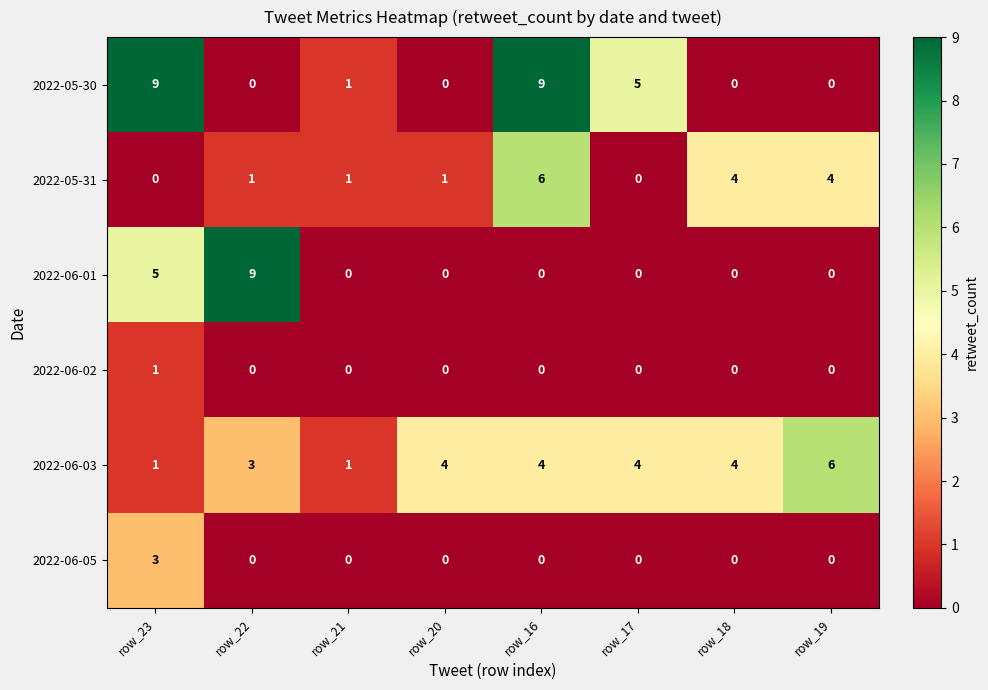

Where is 2022-06-01 nearest to the value 4?

row_23